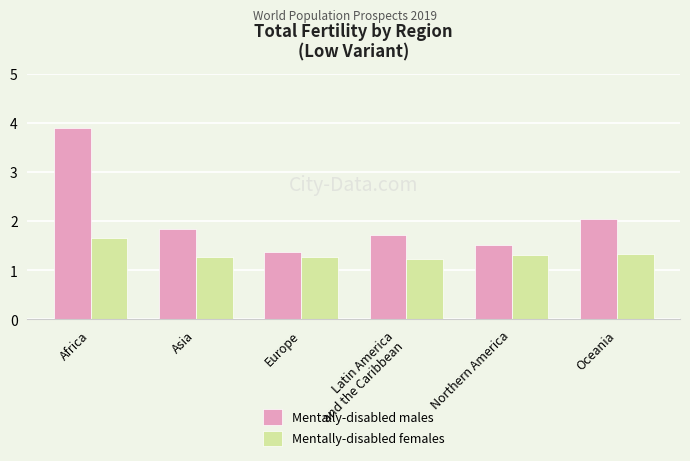

At which category is the sum across all series the highest?

Africa